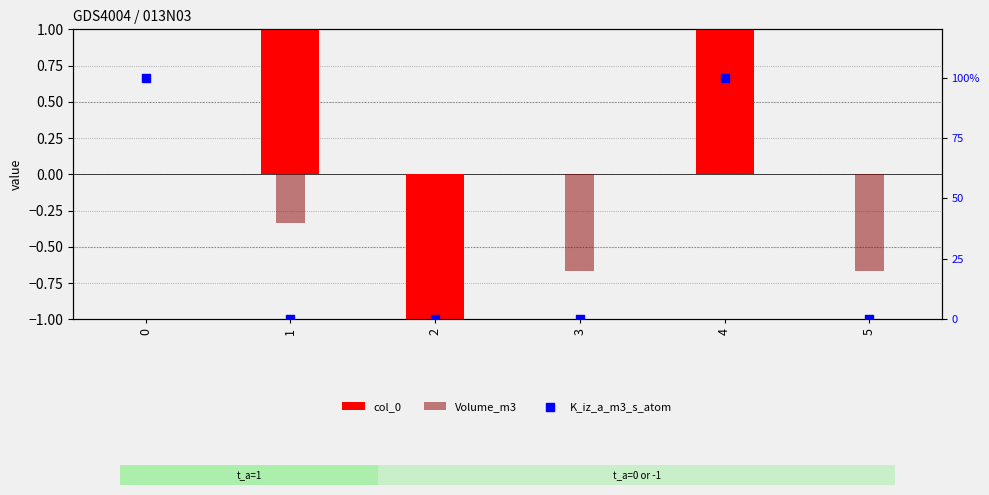

What is the total value across all series at 1?

0.7